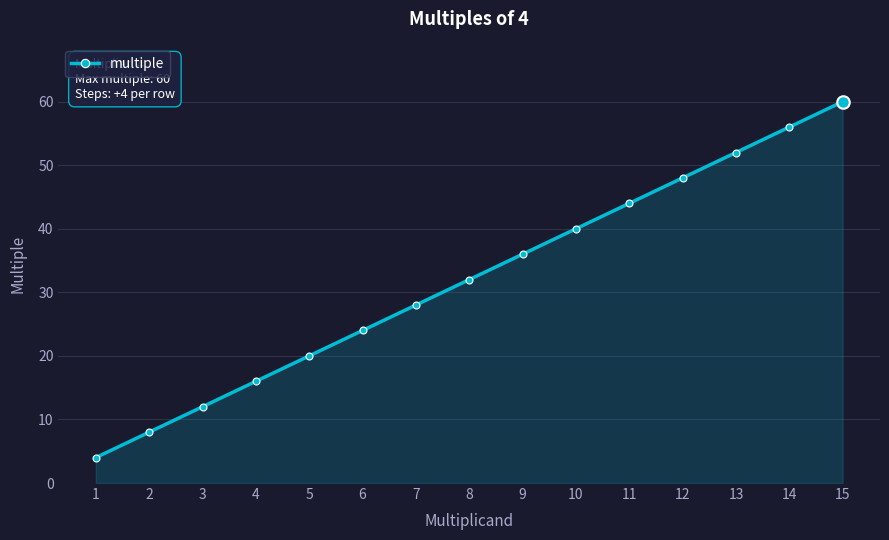

What is the sum of all values?

480